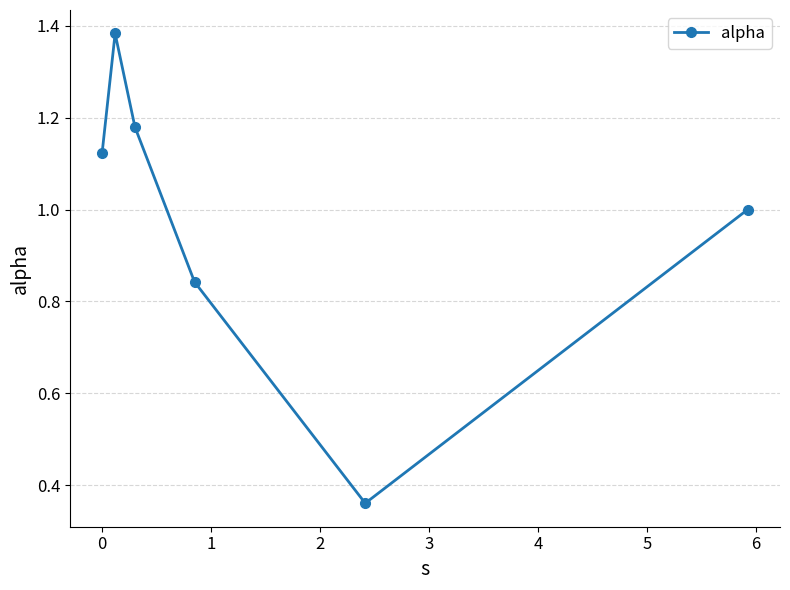

True or false: the data has more than 2 interior local peaks.

False